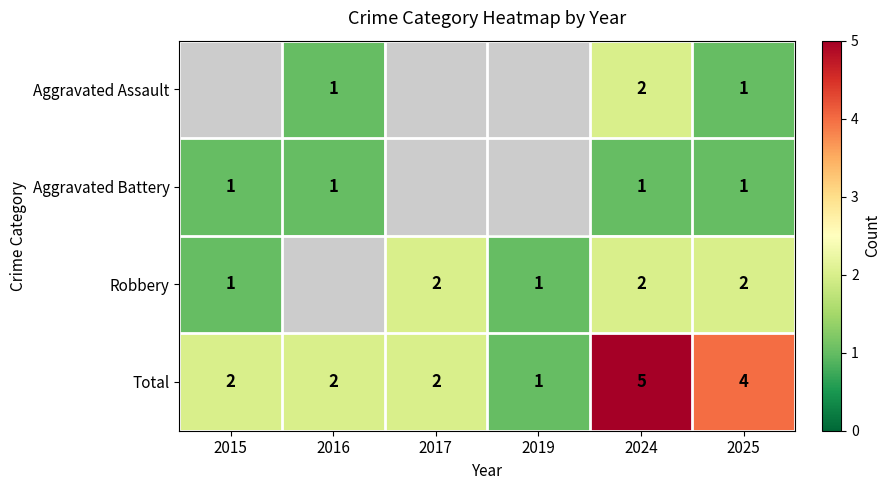

What is the maximum value shown in the chart?

5.0